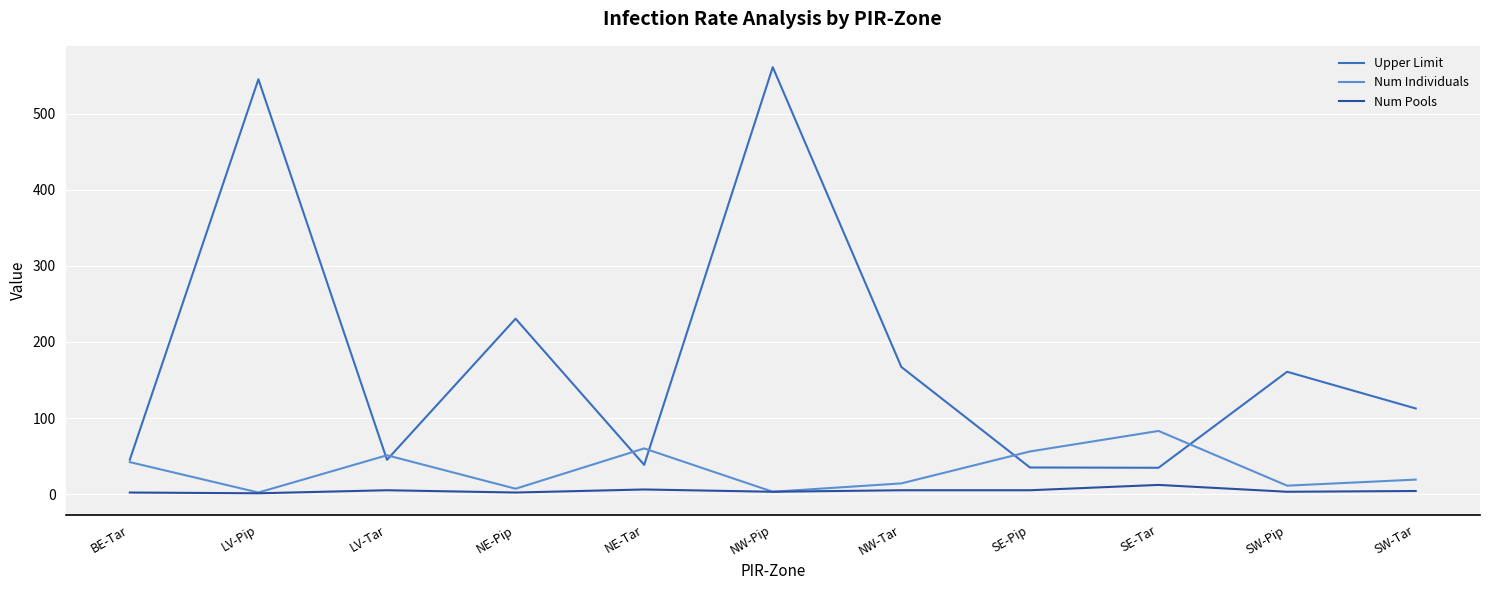

What is the difference between the maximum and minimum values in the Upper Limit series?

526.9